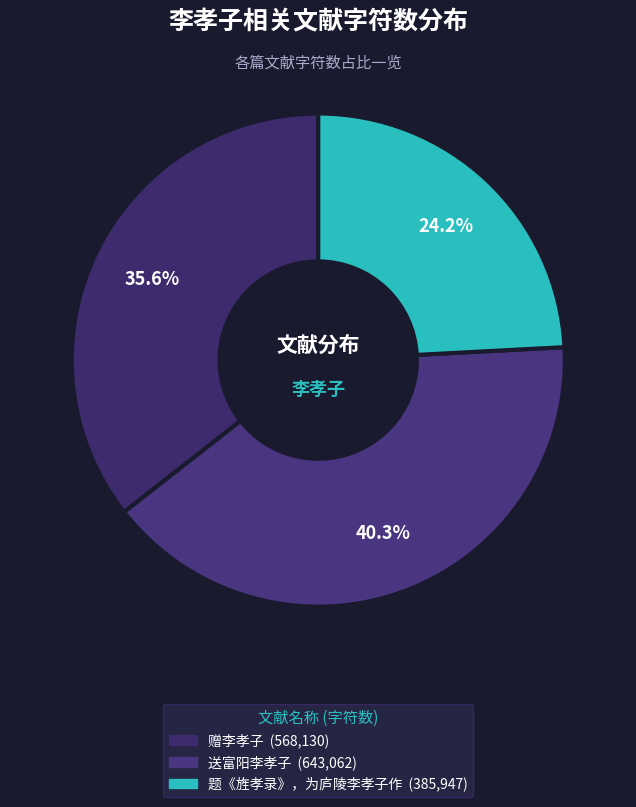

Between 题《旌孝录》，为庐陵李孝子作 and 送富阳李孝子, which is larger?

送富阳李孝子